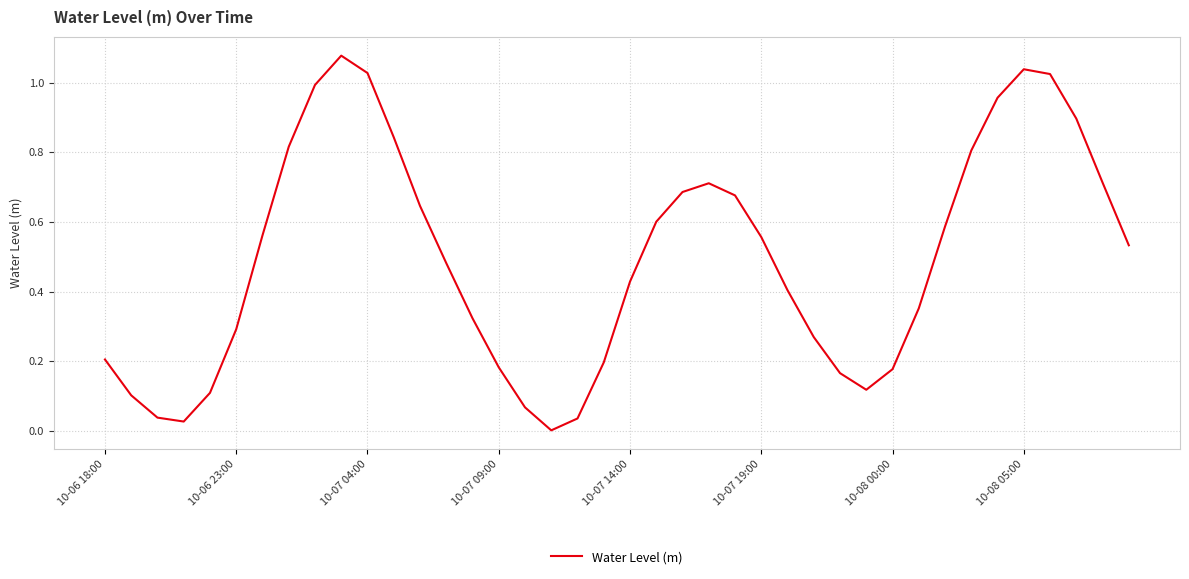

Reading left to right, list all the values displayed in this chart.

0.2	0.1	0.0	0.0	0.1	0.3	0.6	0.8	1.0	1.1	1.0	0.8	0.6	0.5	0.3	0.2	0.1	0.0	0.0	0.2	0.4	0.6	0.7	0.7	0.7	0.6	0.4	0.3	0.2	0.1	0.2	0.4	0.6	0.8	1.0	1.0	1.0	0.9	0.7	0.5